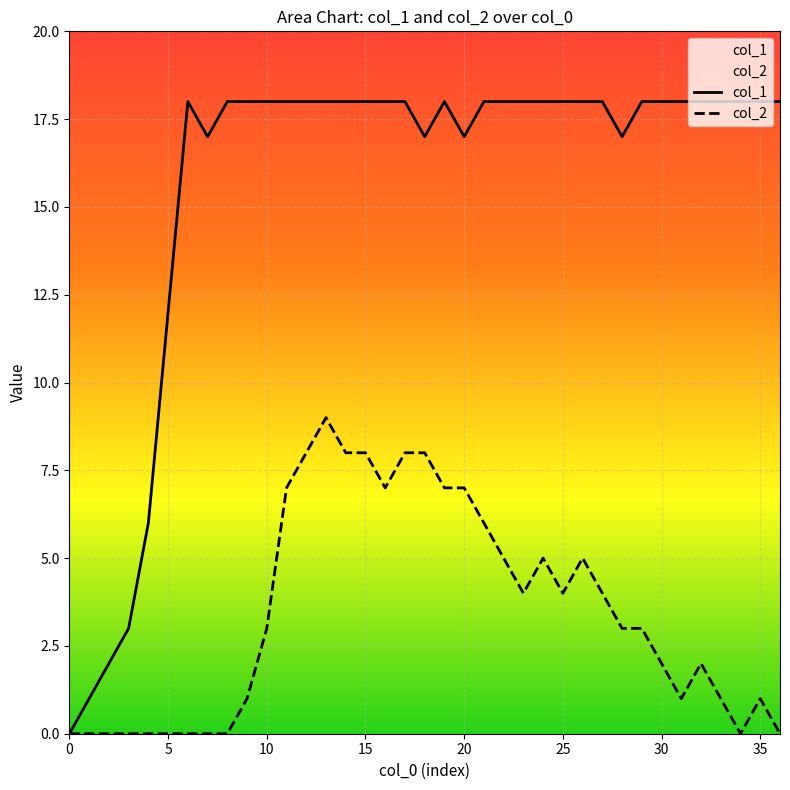

Between 13 and 34, which series saw the biggest shift?

col_2